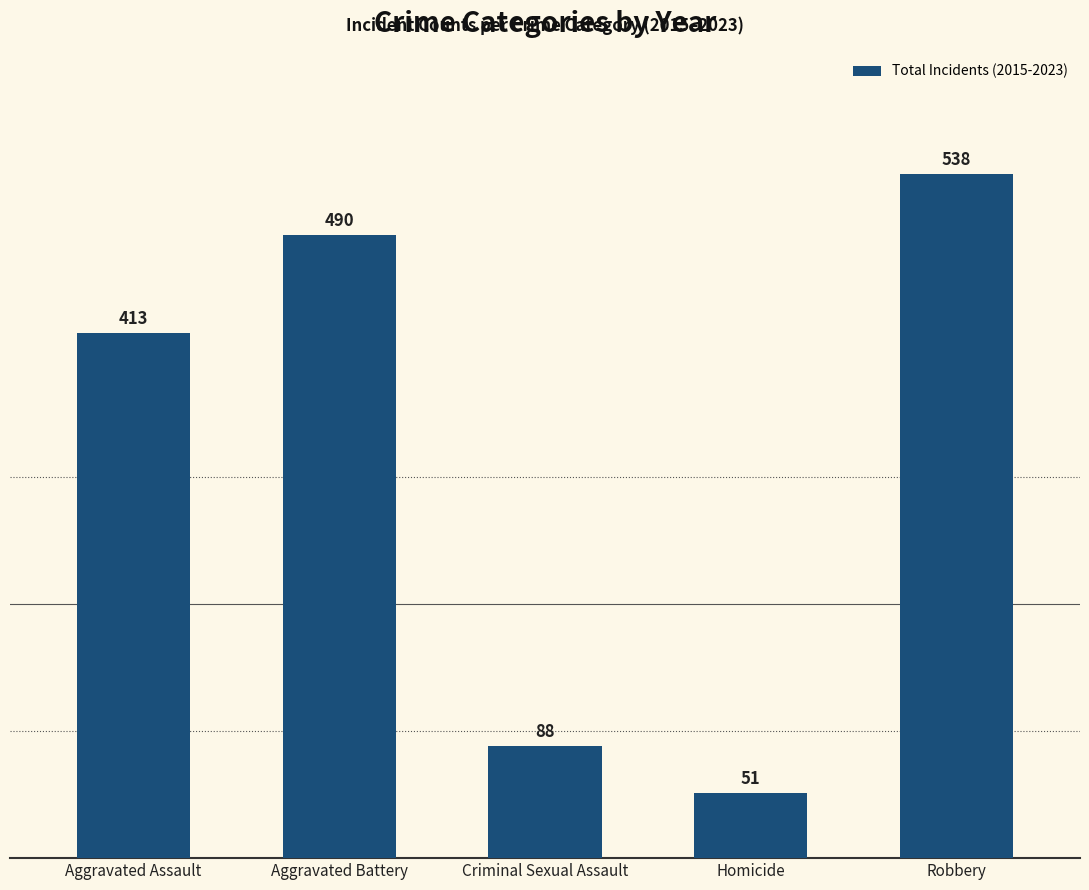

The chart shows a value of 538 at Robbery. True or false?

True